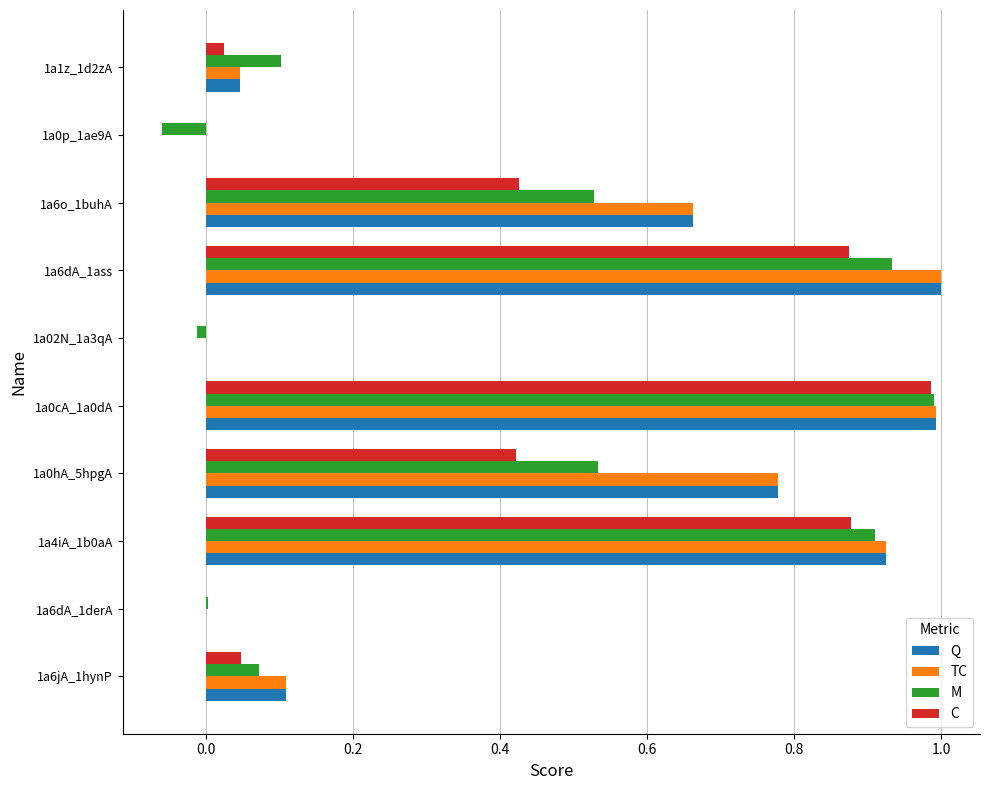

What is the sum of the TC values at 1a6dA_1ass and 1a0hA_5hpgA?

1.8